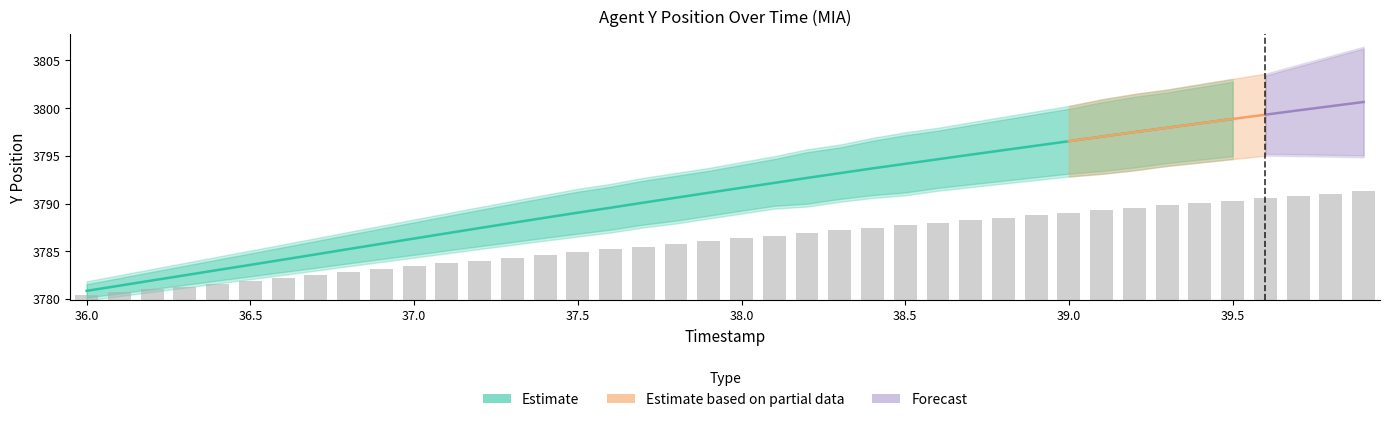

What value does the Y_lower series have at 10?

3784.3